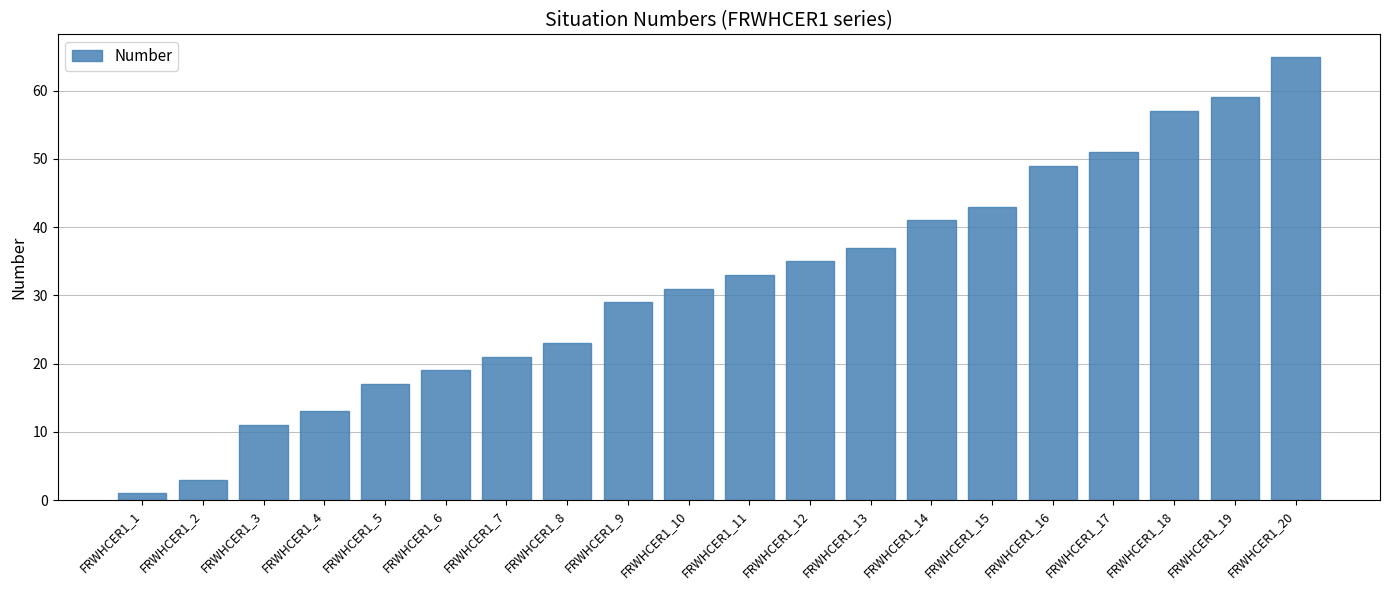

Between FRWHCER1_20 and FRWHCER1_13, which is larger?

FRWHCER1_20